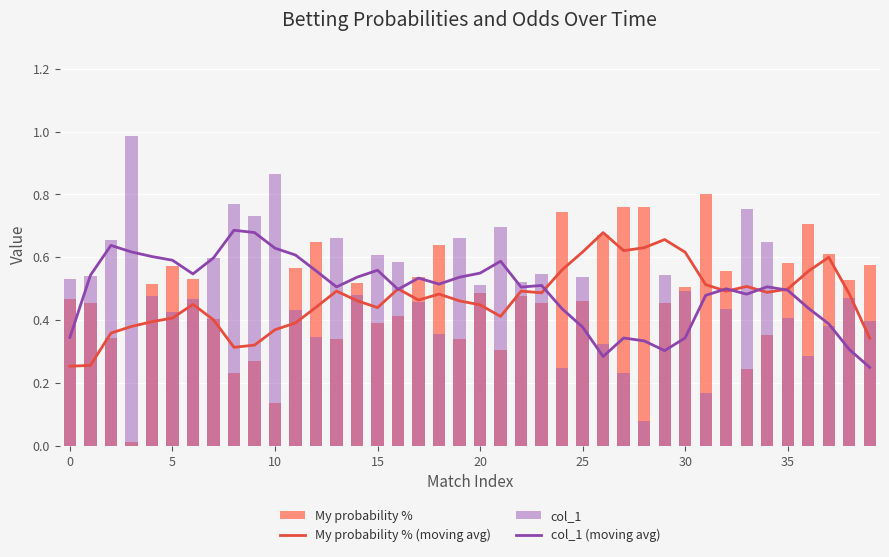

Does the chart contain stacked bars?

No